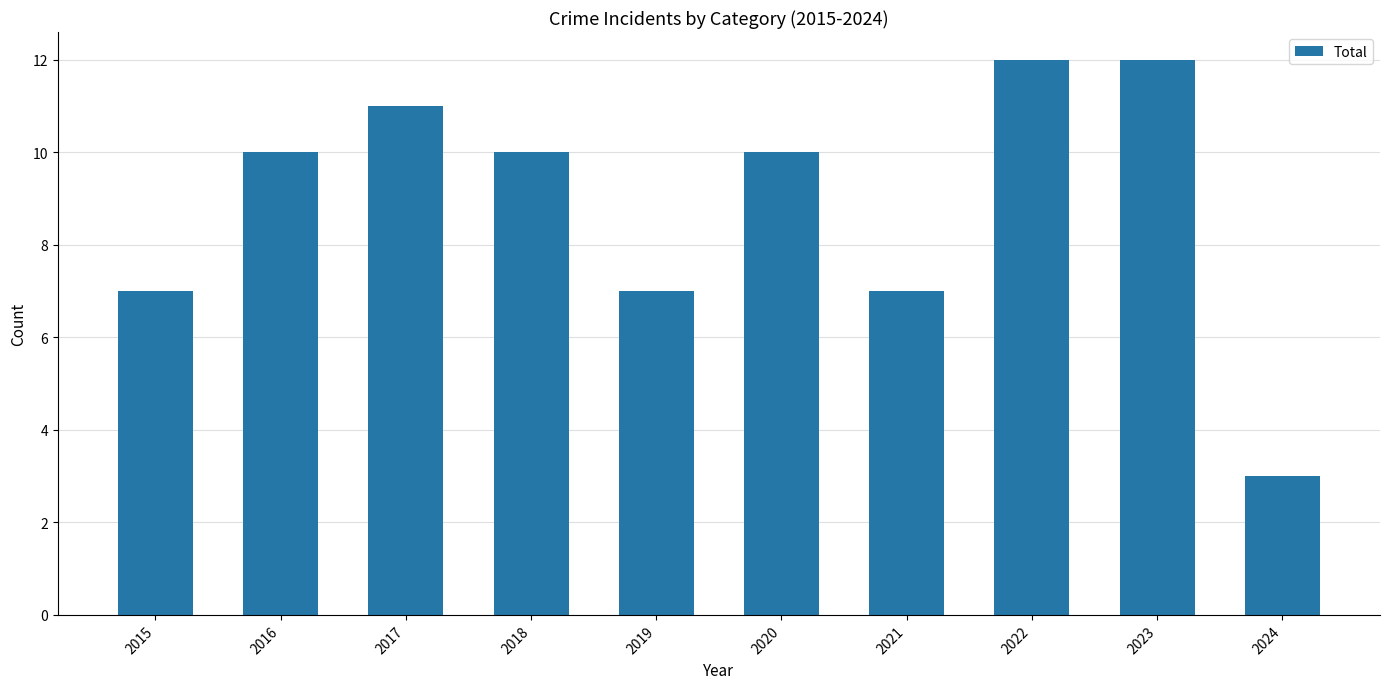

How many values are between 7 and 11?

7